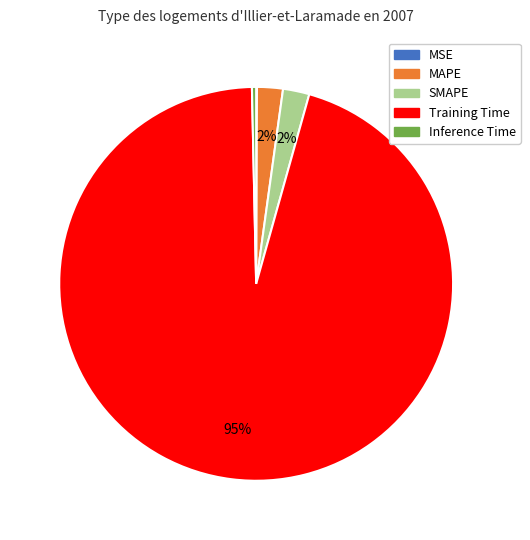

Which category accounts for the majority?

Training Time